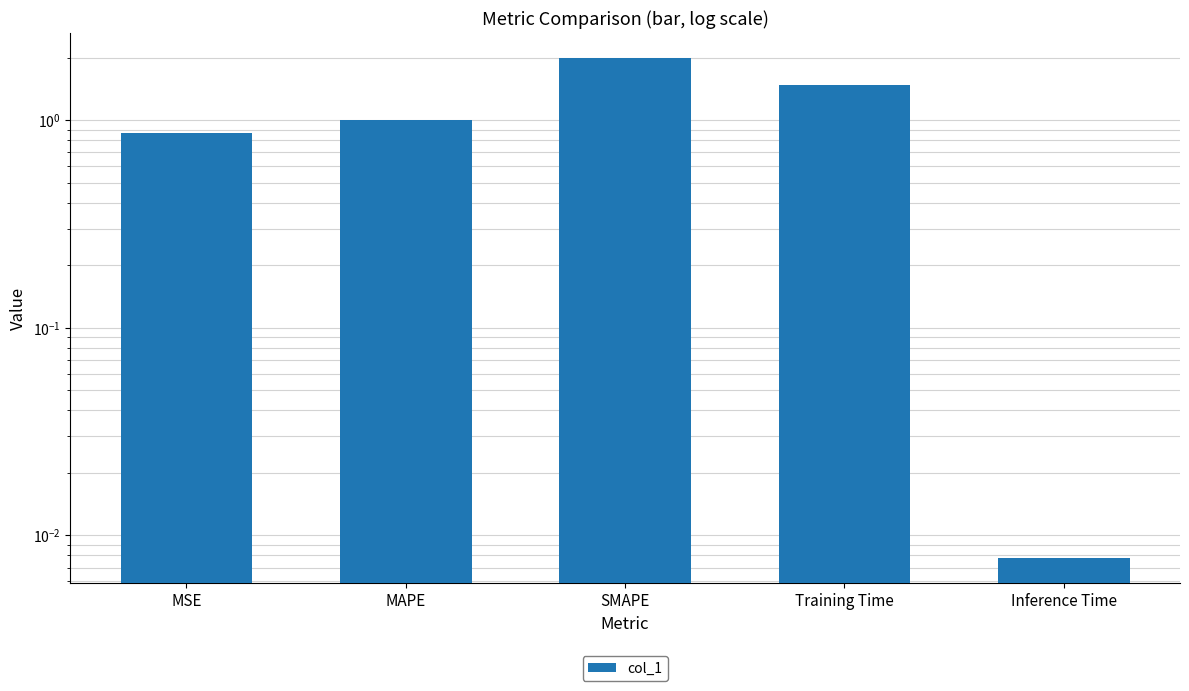

Reading left to right, what are all the values shown in this chart?

MSE=0.9	MAPE=1.0	SMAPE=2.0	Training Time=1.5	Inference Time=0.0